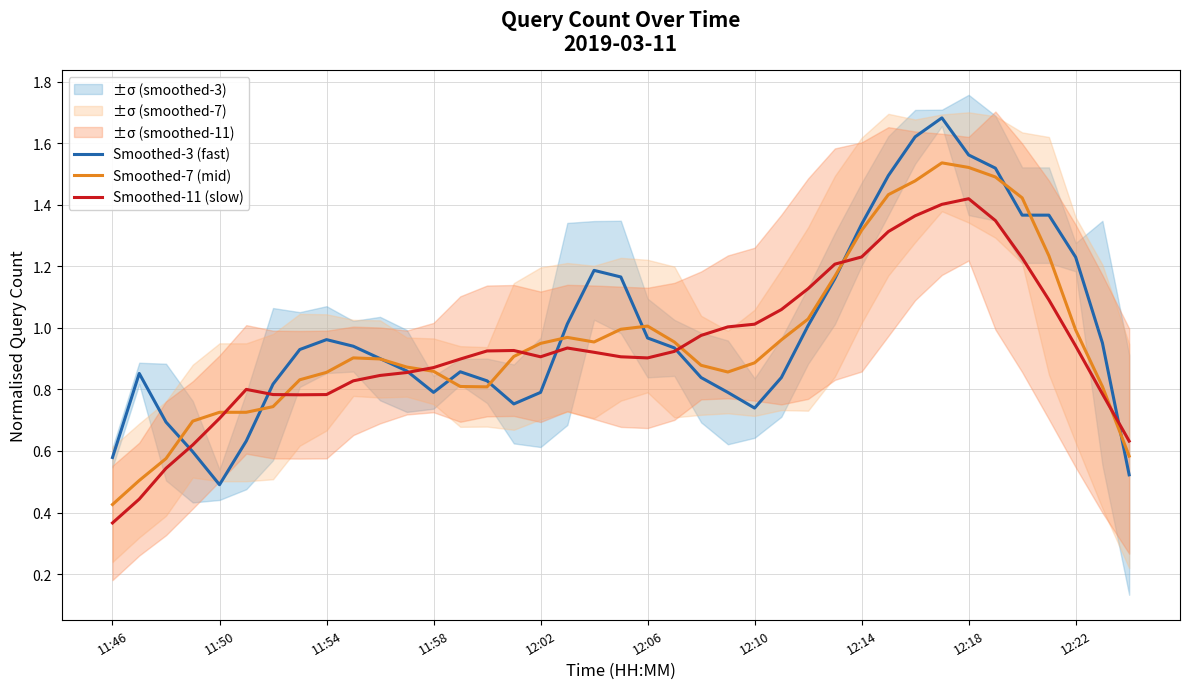

What is the highest value of the Smoothed-11 (slow) series?

1.4